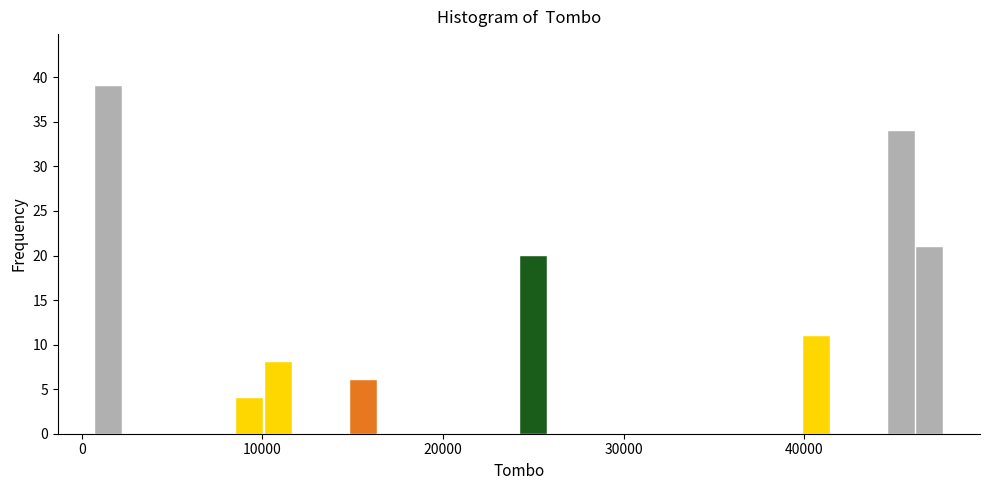

Around what value on the x-axis is the tallest bar? Give the approximate position of its centre, as read against the axis.

1000